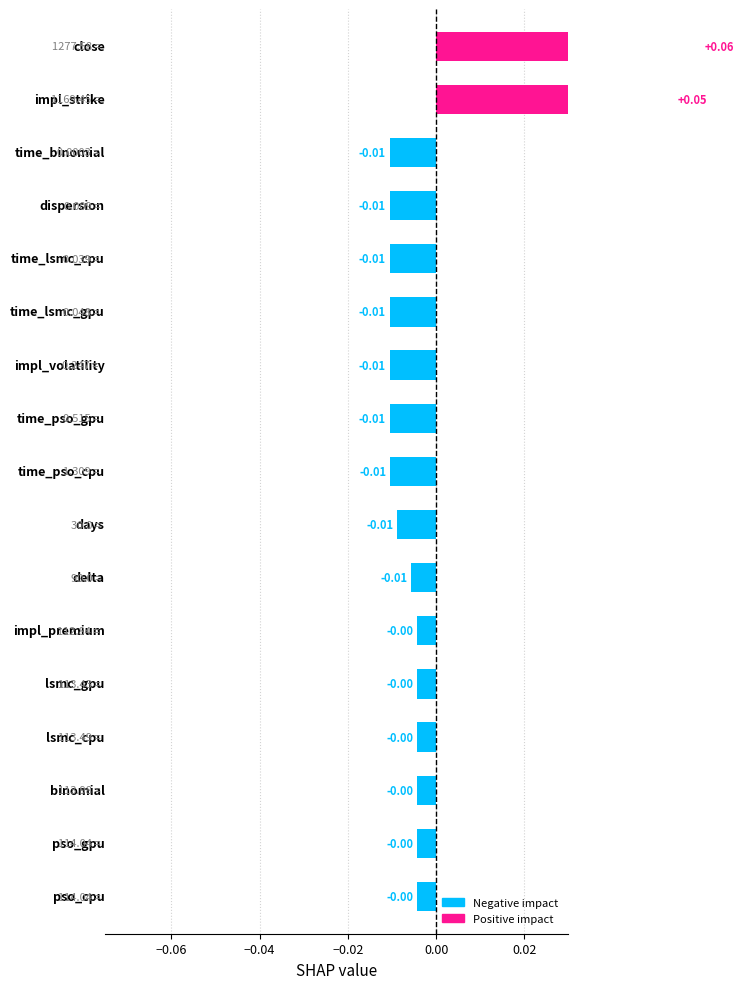

How many bars are there in total?

17